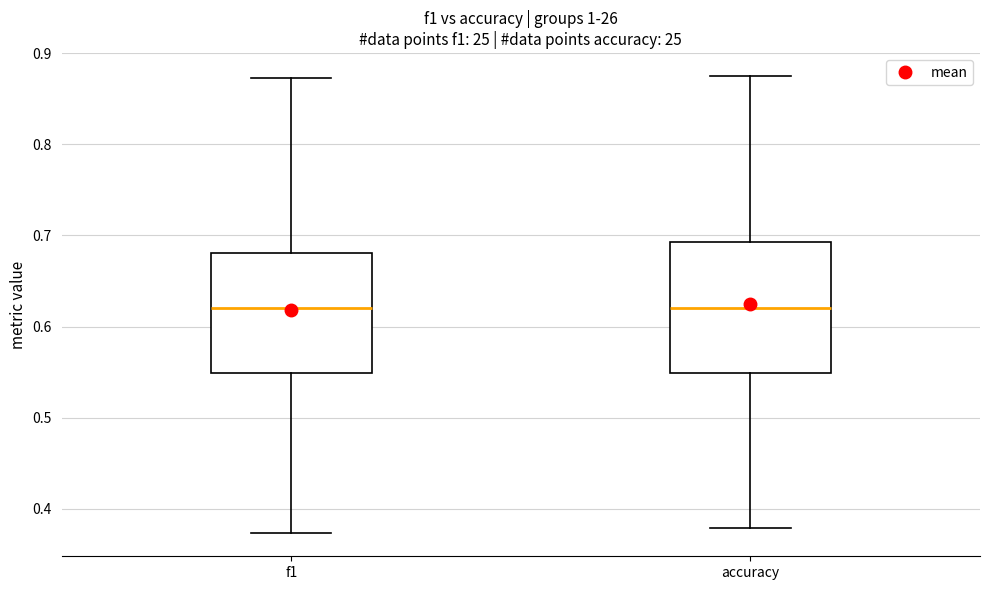

Reading left to right, read every box against the y-axis: the position of its median line, the range the box covers, and the ends of its whiskers. The values are not printed on the chart, so give them approximately, as read against the axis.

f1: median 0.62, box 0.55 to 0.68, whiskers 0.37 to 0.87
accuracy: median 0.62, box 0.55 to 0.69, whiskers 0.38 to 0.88